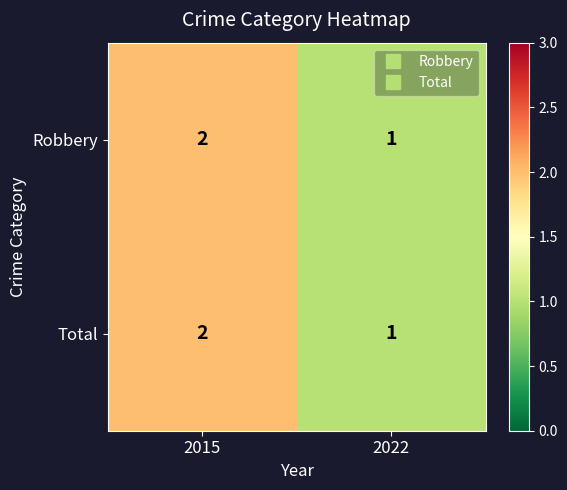

Rank the categories by Robbery value from lowest to highest.

2022, 2015